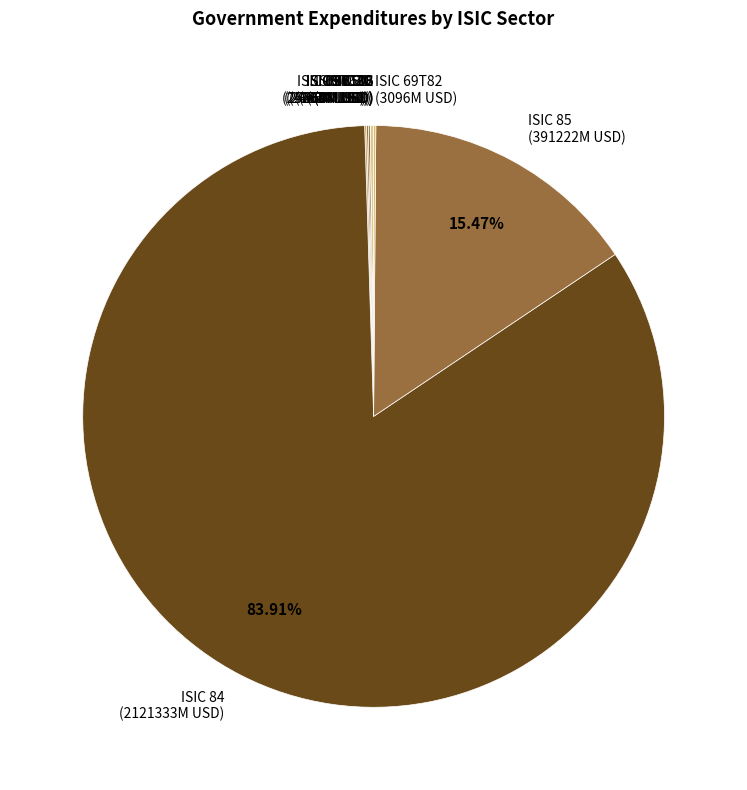

Is there any slice that represents more than half of the pie?

Yes